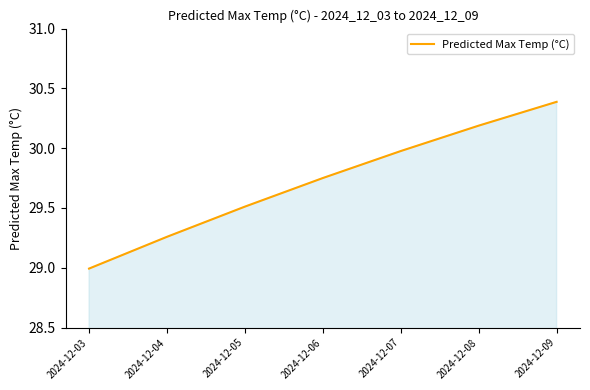

How many lines are shown in the chart?

1